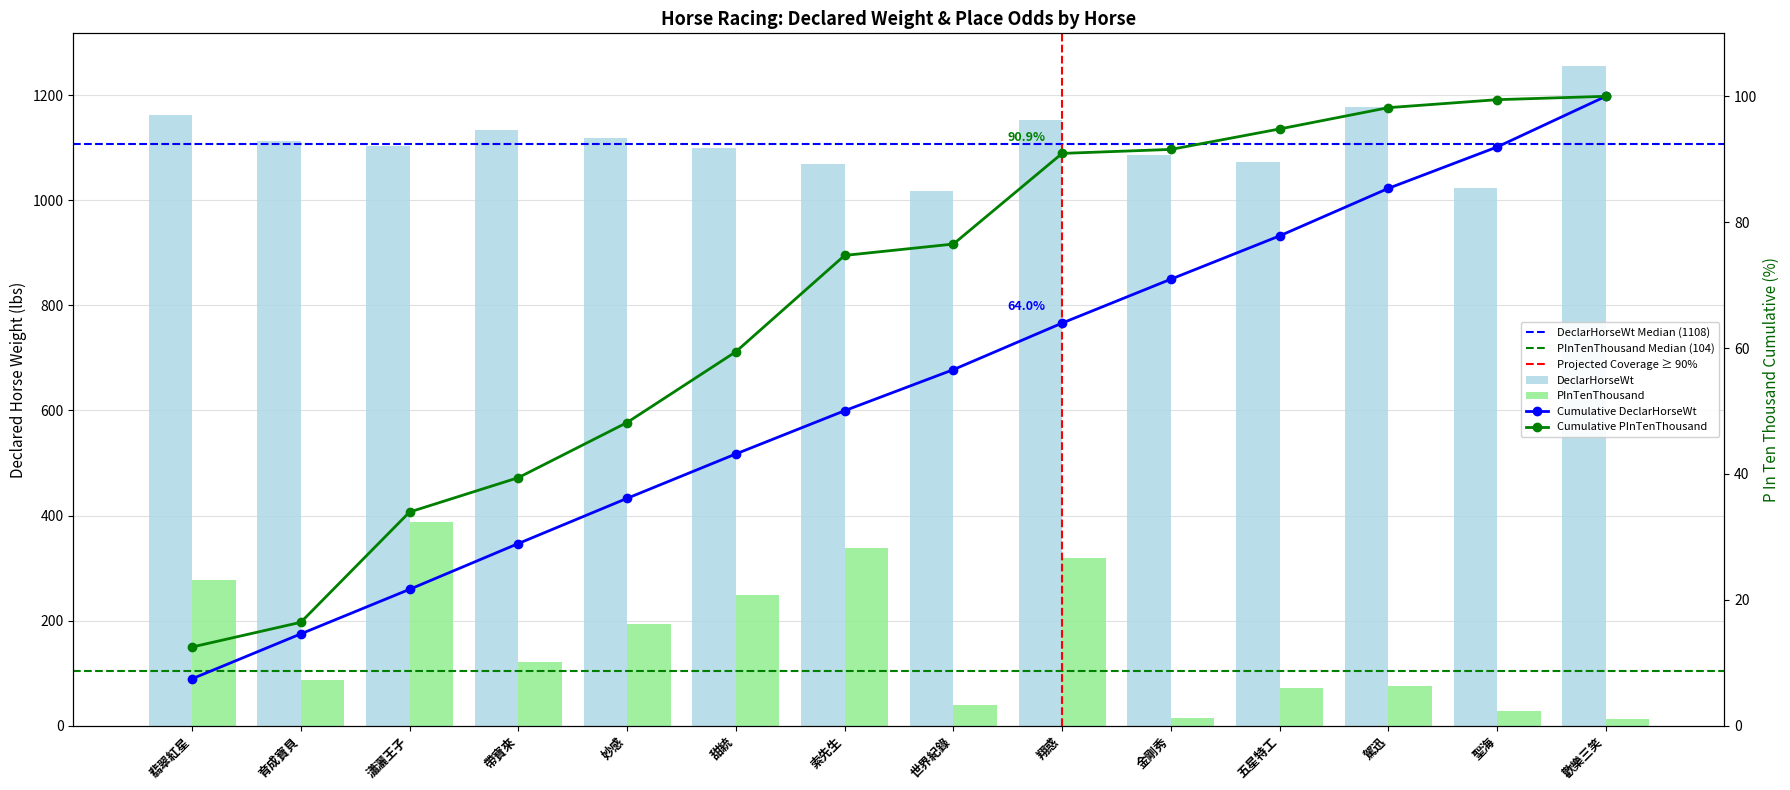

The PInTenThousand series shows 13 at 聖海. True or false?

False